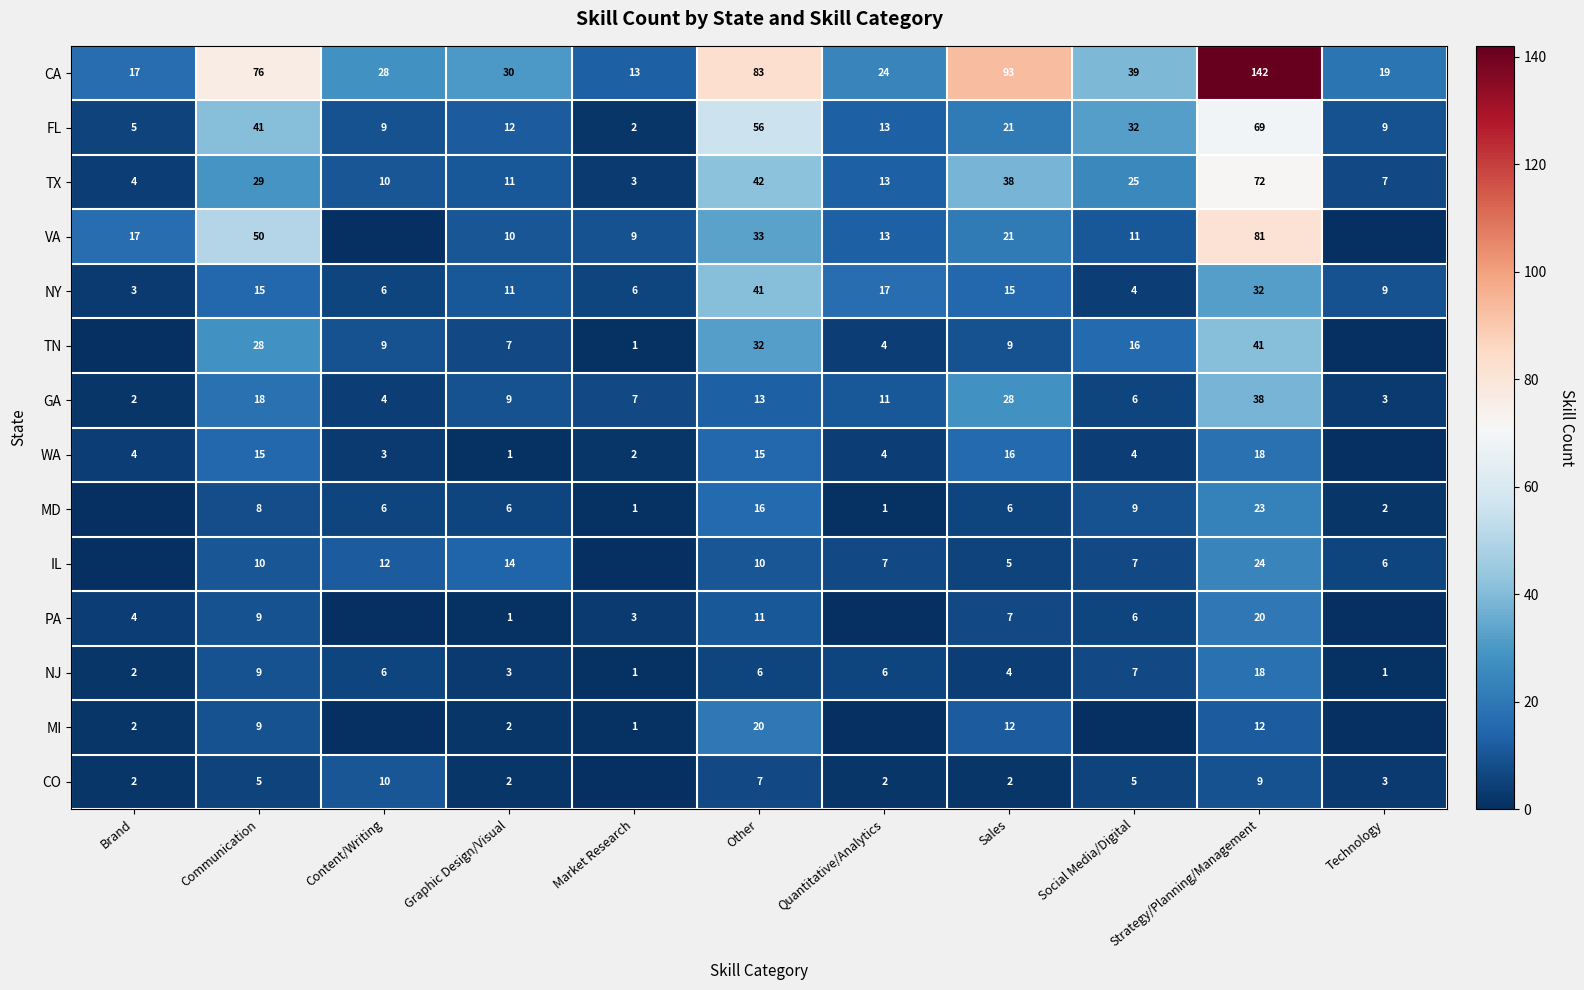

What is the sum of all FL values?

269